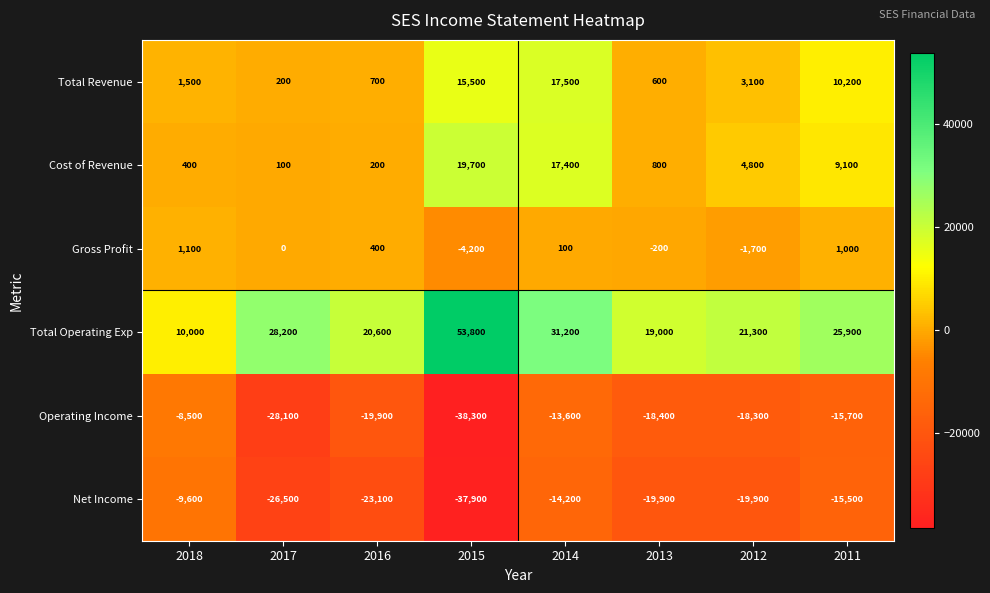

How many values in the Net Income series exceed -19900?

3